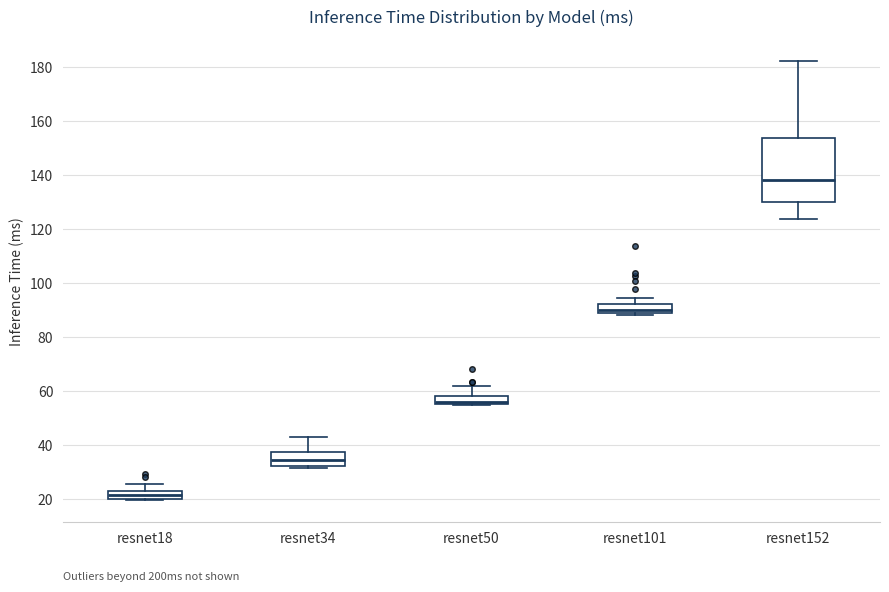

Which box has the highest median line?

resnet152